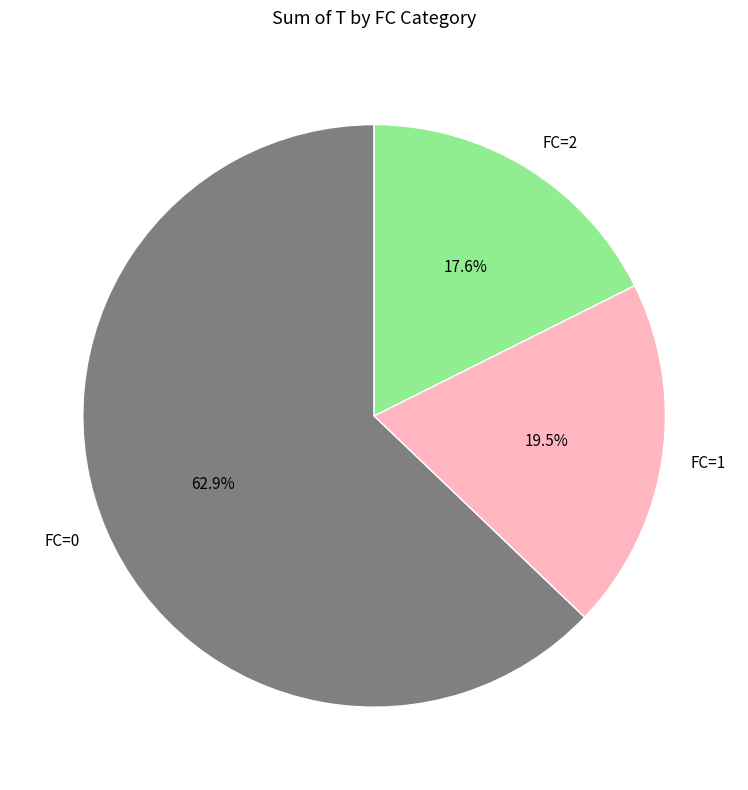

Which slice is the largest?

FC=0